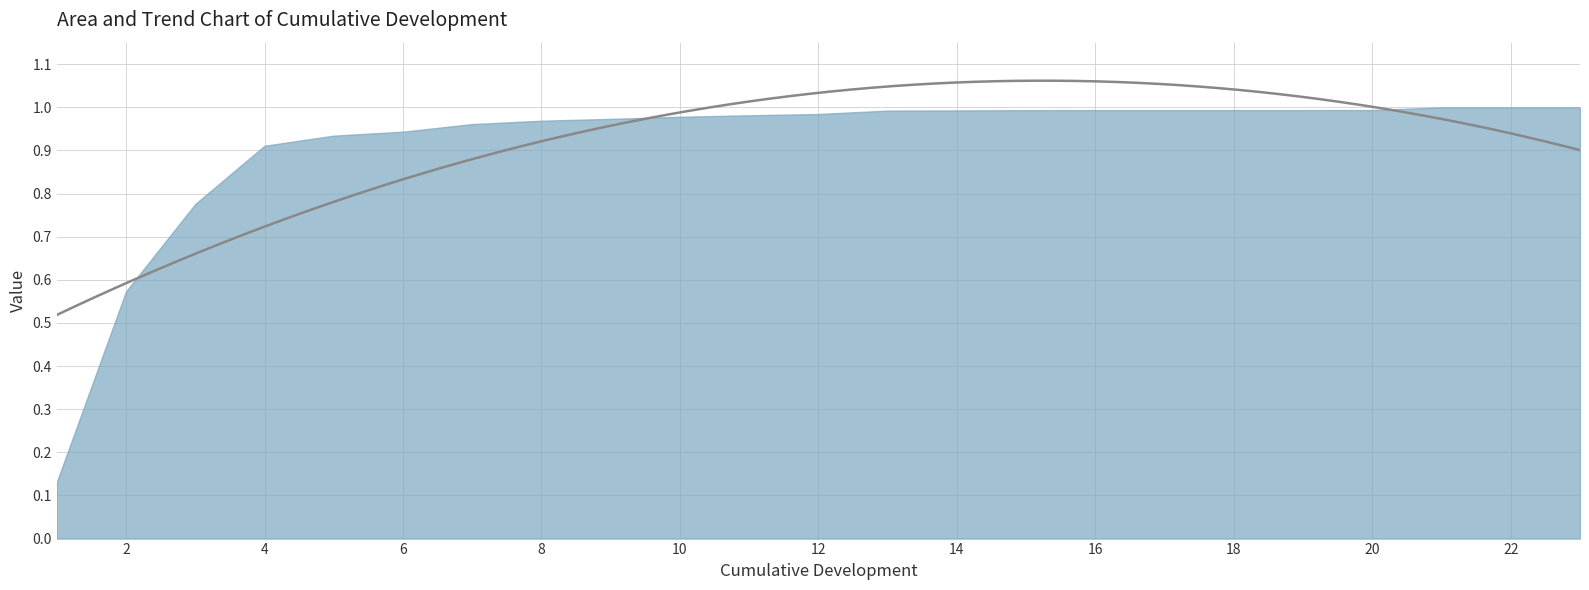

The value of Simple 12 at 13 is 1.0. True or false?

True